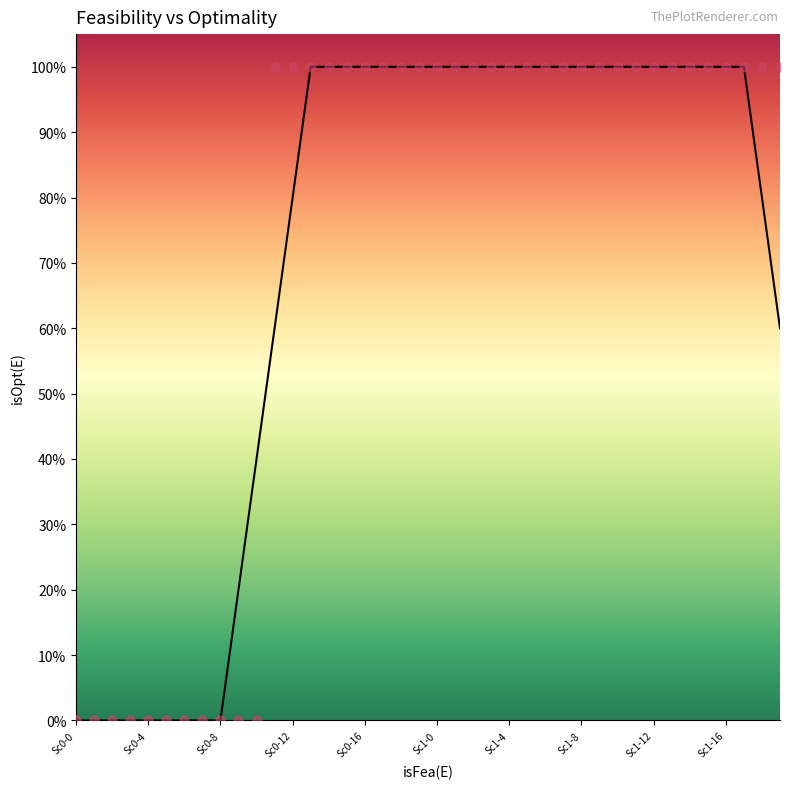

Which has a higher value, Sc1-4 or Sc1-8?

Sc1-4